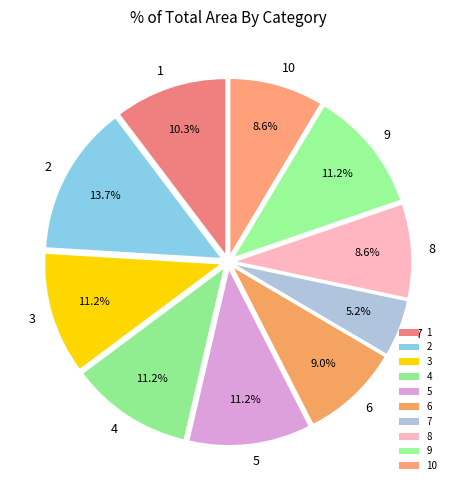

Combined, what portion of the pie is 6 and 3?

20.2%